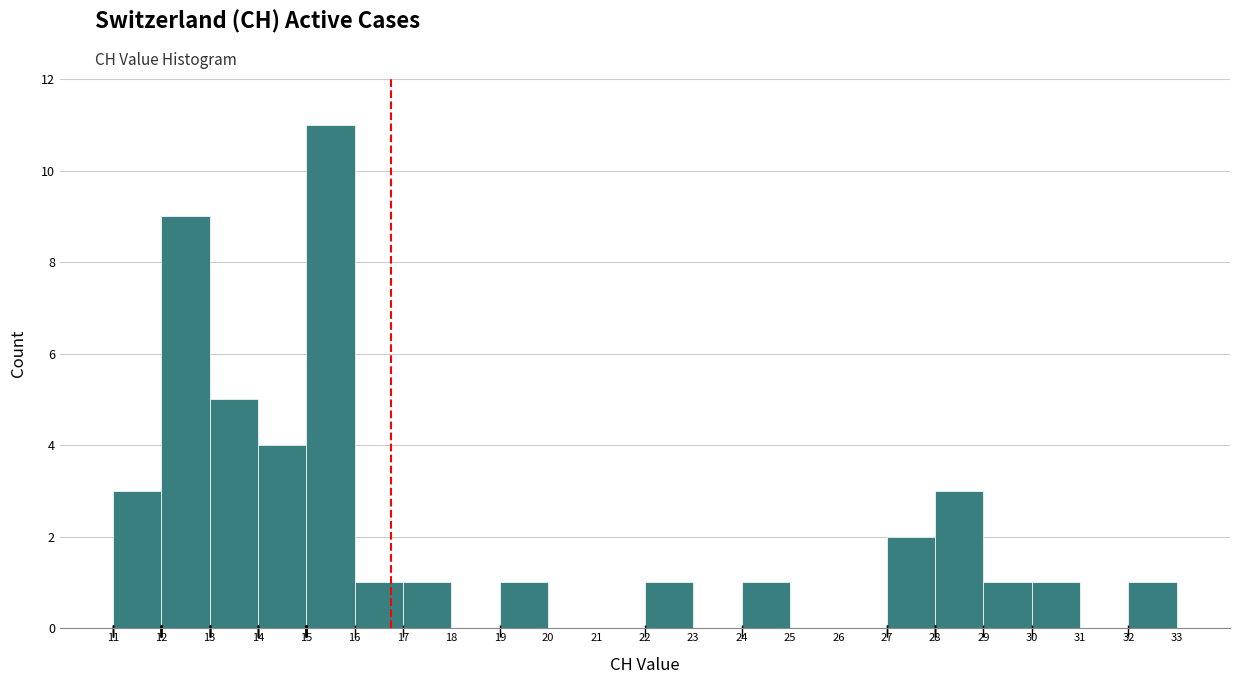

Reading left to right, transcribe this chart: for each bar, give the range it covers on the x-axis and its height. The values are not printed on the chart, so give them approximately, as read against the axis.

11 to 12: 3
12 to 13: 9
13 to 14: 5
14 to 15: 4
15 to 16: 11
16 to 17: 1
17 to 18: 1
18 to 19: 0
19 to 20: 1
20 to 21: 0
21 to 22: 0
22 to 23: 1
23 to 24: 0
24 to 25: 1
25 to 26: 0
26 to 27: 0
27 to 28: 2
28 to 29: 3
29 to 30: 1
30 to 31: 1
31 to 32: 0
32 to 33: 1